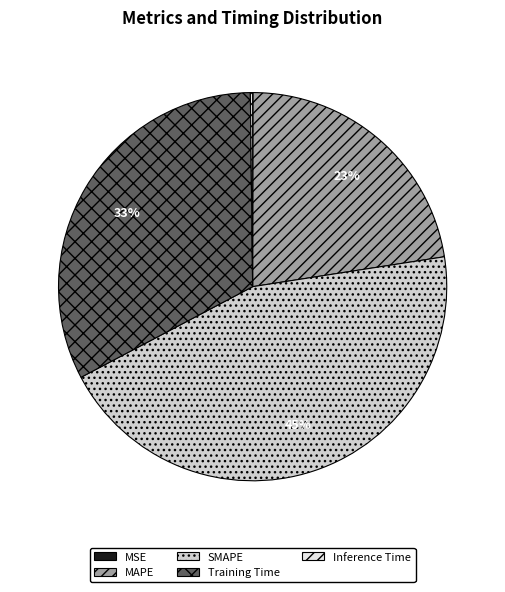

To the nearest percent, what is the average slice percentage?

20%